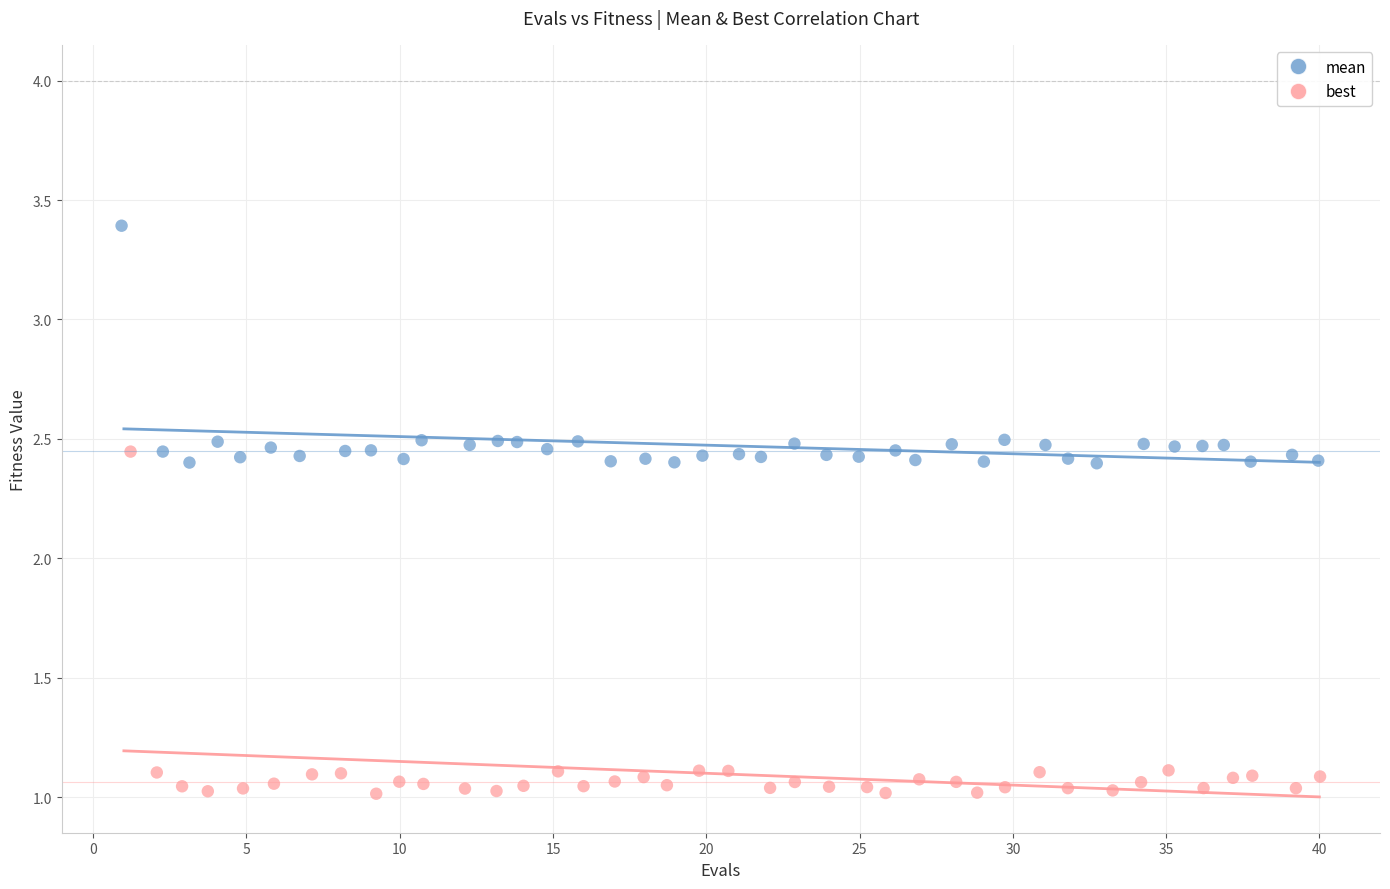

Which series has the widest spread of Y values?

best